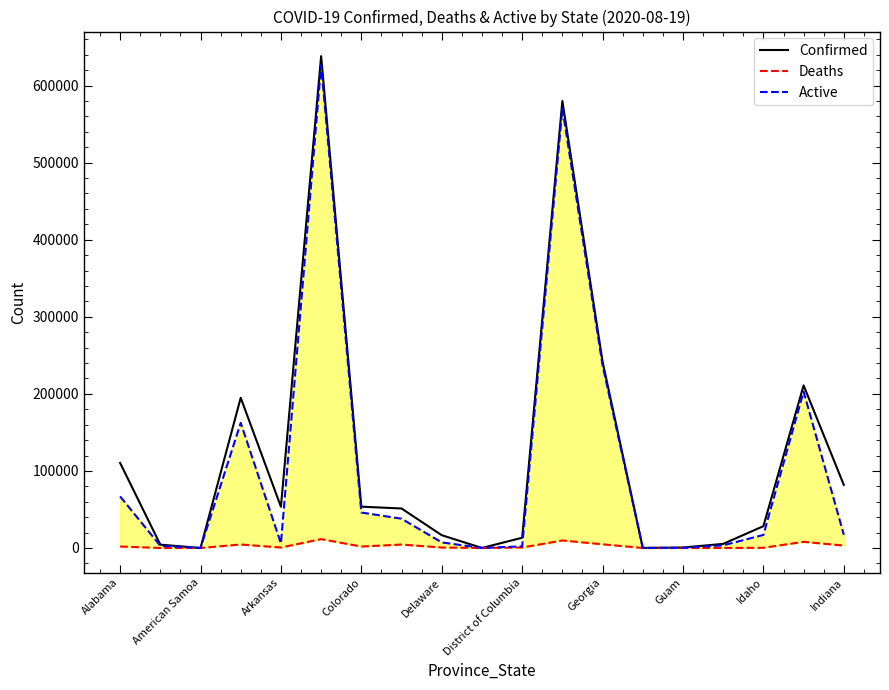

True or false: Confirmed and Active intersect in this chart.

False